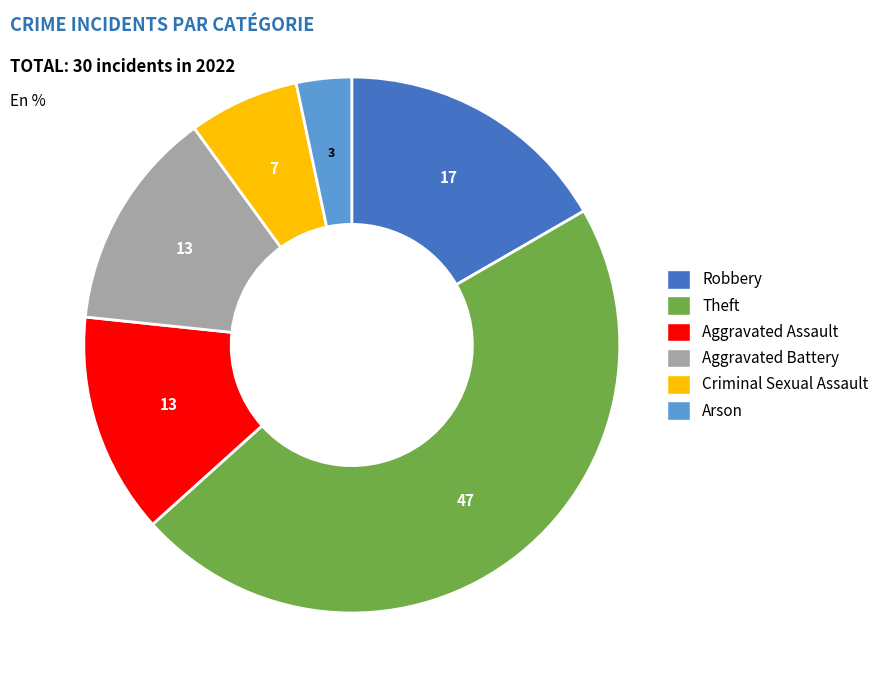

What is the smallest slice in the pie chart?

Arson